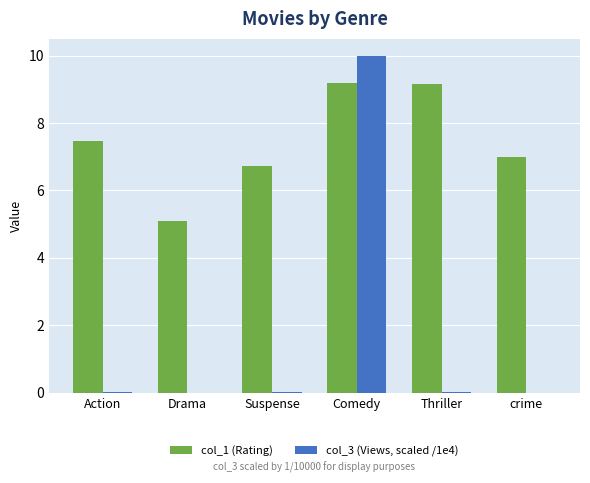

True or false: col_1 (Rating) has a value of 5.1 at Drama.

True